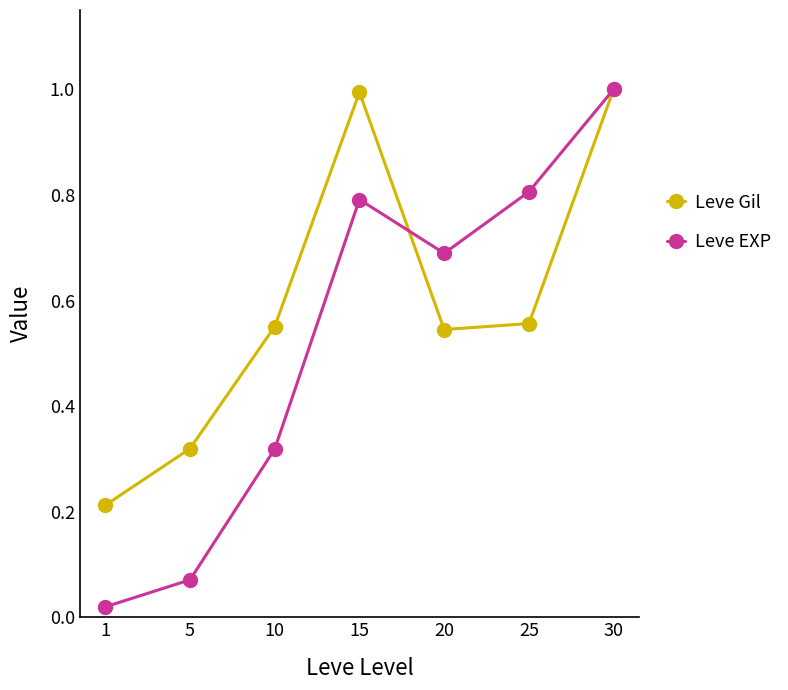

Which series has the widest spread of values?

Leve EXP